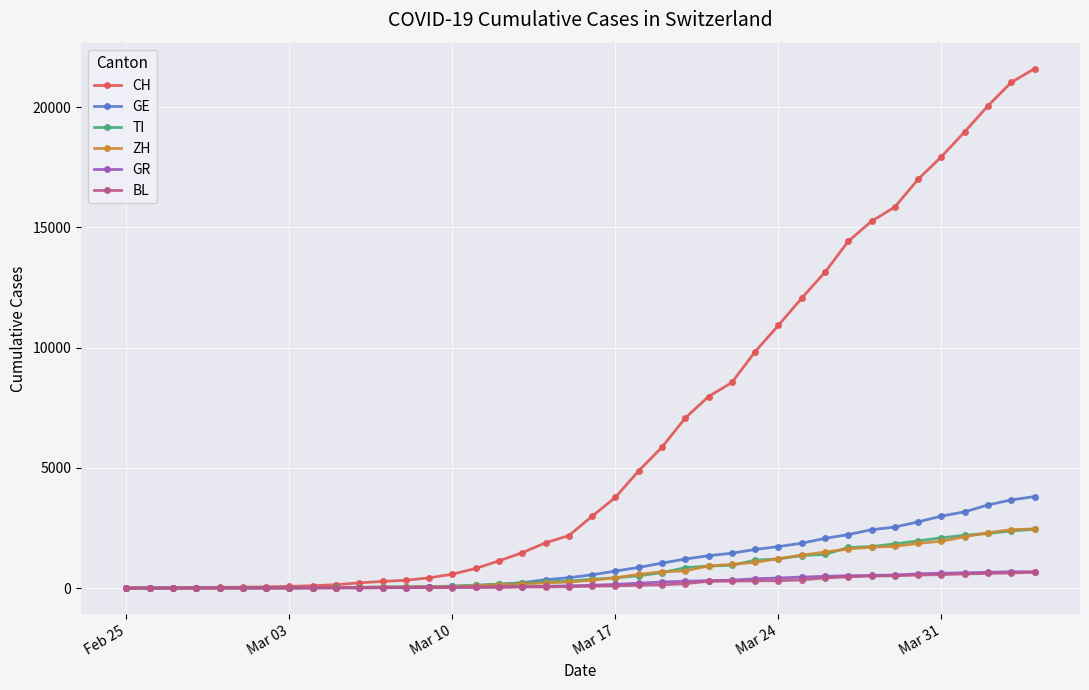

Which series has the widest spread of values?

CH